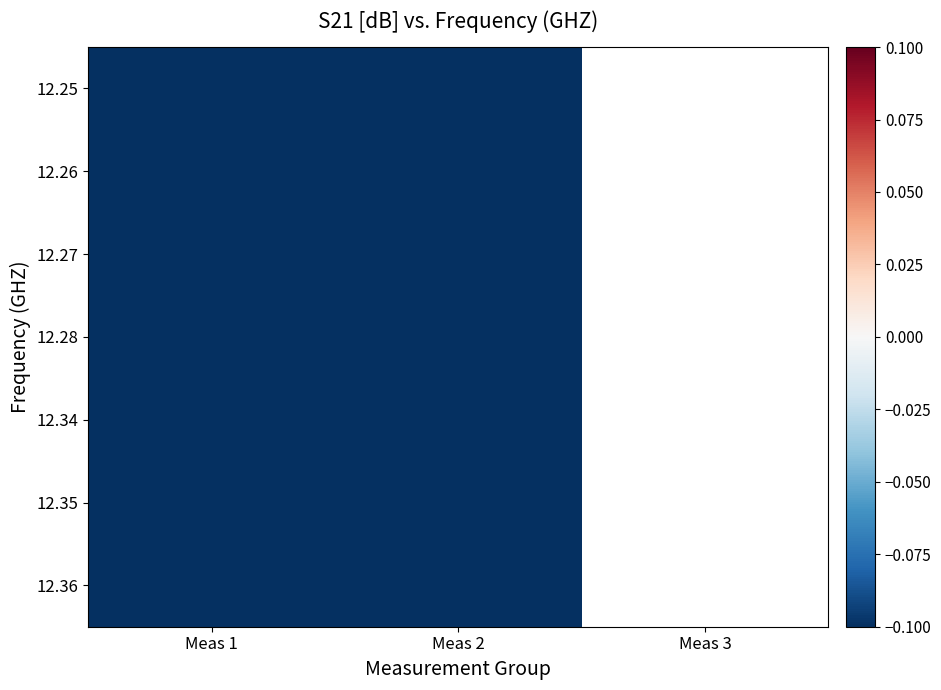

How many data points in 12.34 are less than -6?

2